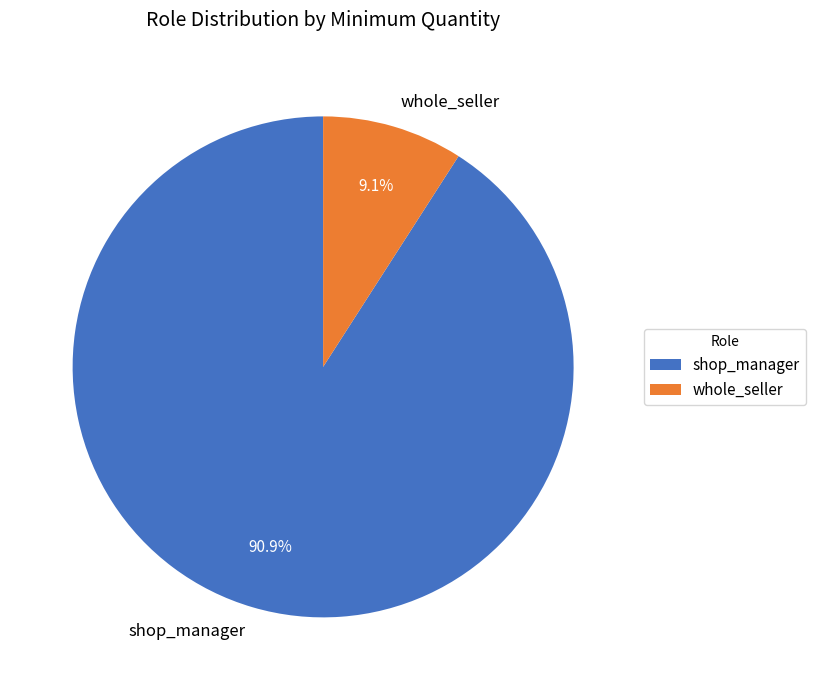

What percentage do shop_manager and whole_seller together represent?

100.0%